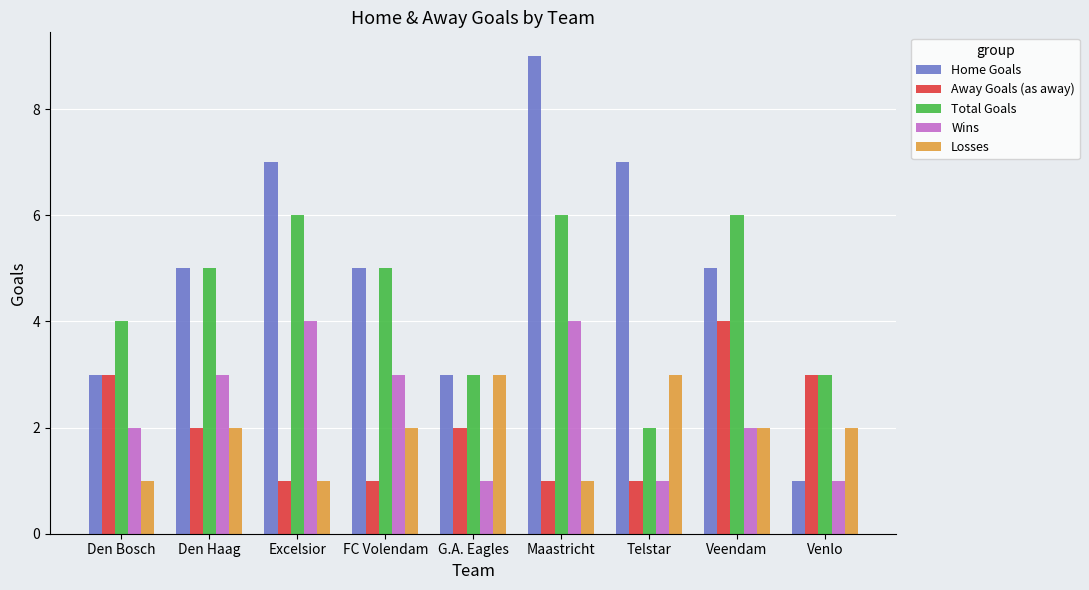

What is the lowest value of the Losses series?

1